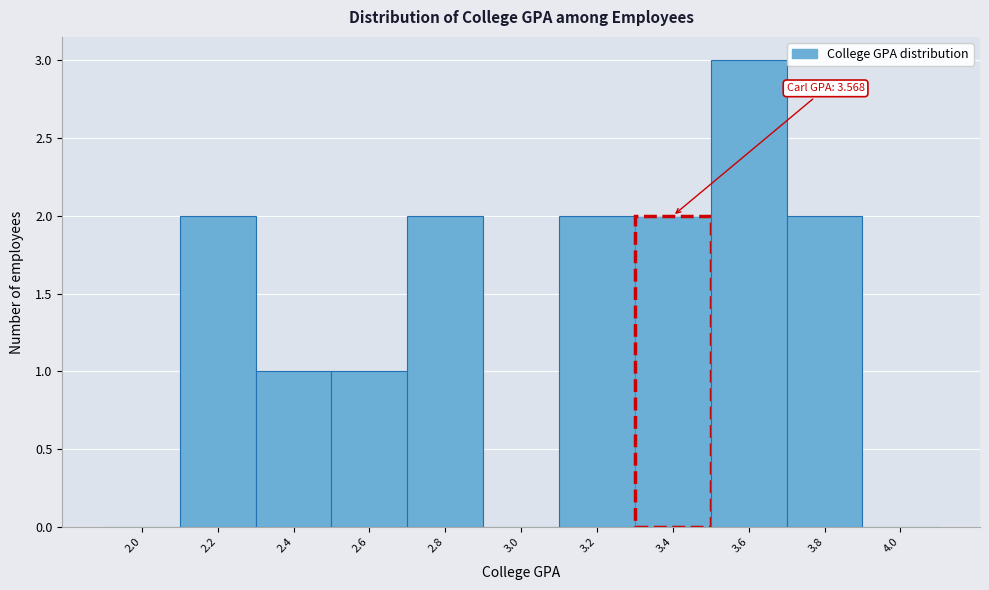

Reading right to left, extract all data points from this chart.

4.0=0	3.8=2	3.6=3	3.4=2	3.2=2	3.0=0	2.8=2	2.6=1	2.4=1	2.2=2	2.0=0